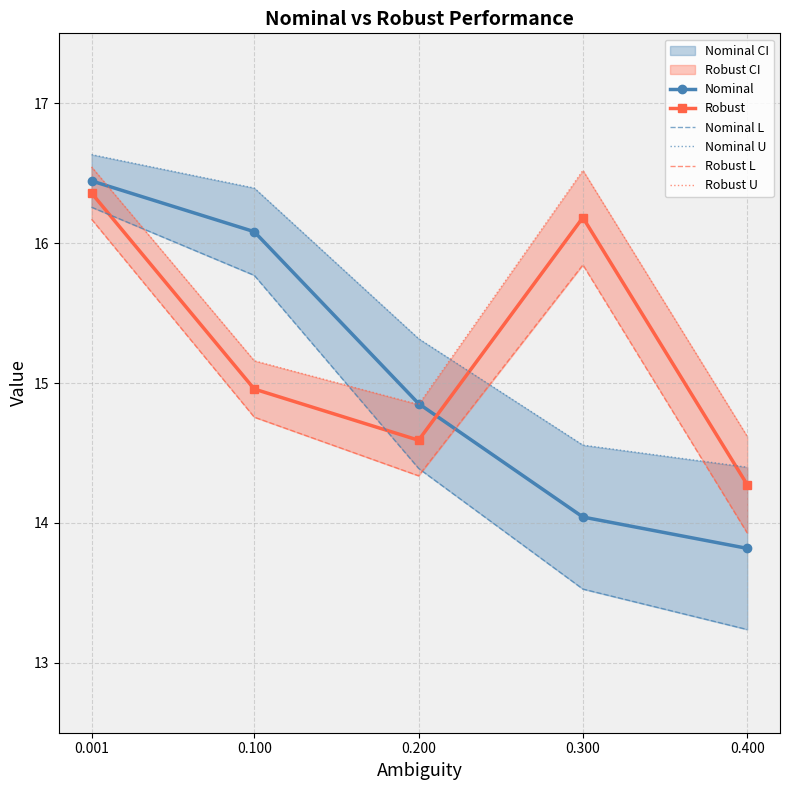

How many data points in Nominal L are less than 14?

2